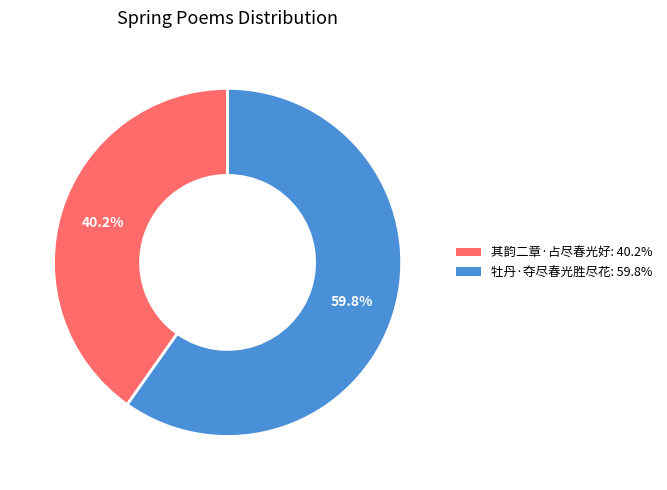

Is it true that 牡丹·夺尽春光胜尽花 is 74% of the pie?

False